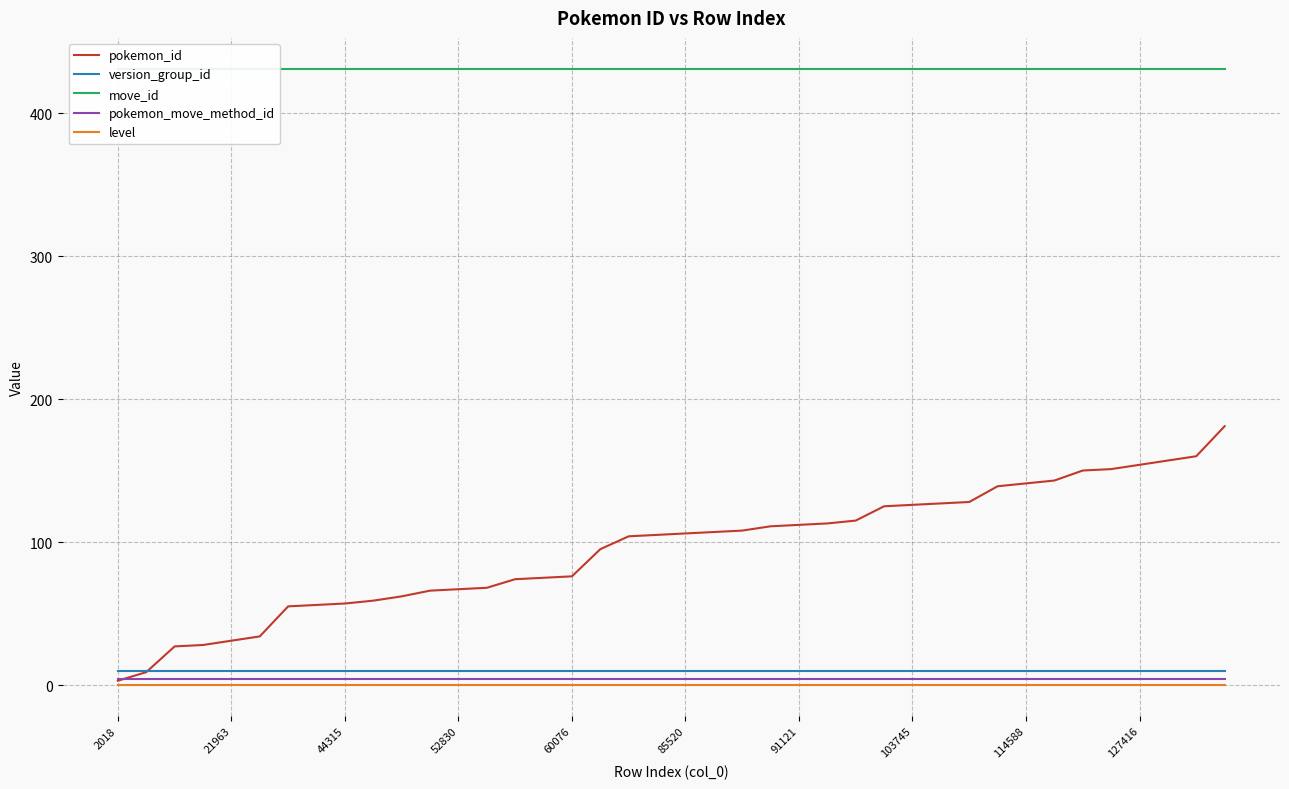

The value of pokemon_id at 127416 is 224. True or false?

False